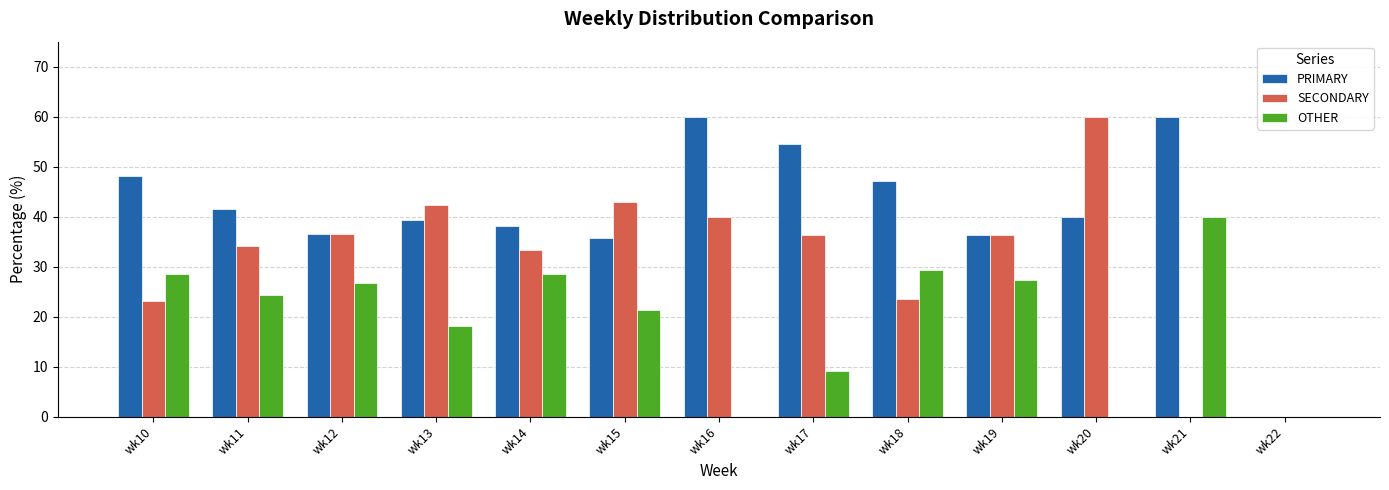

Between wk14 and wk22, which series saw the biggest shift?

PRIMARY